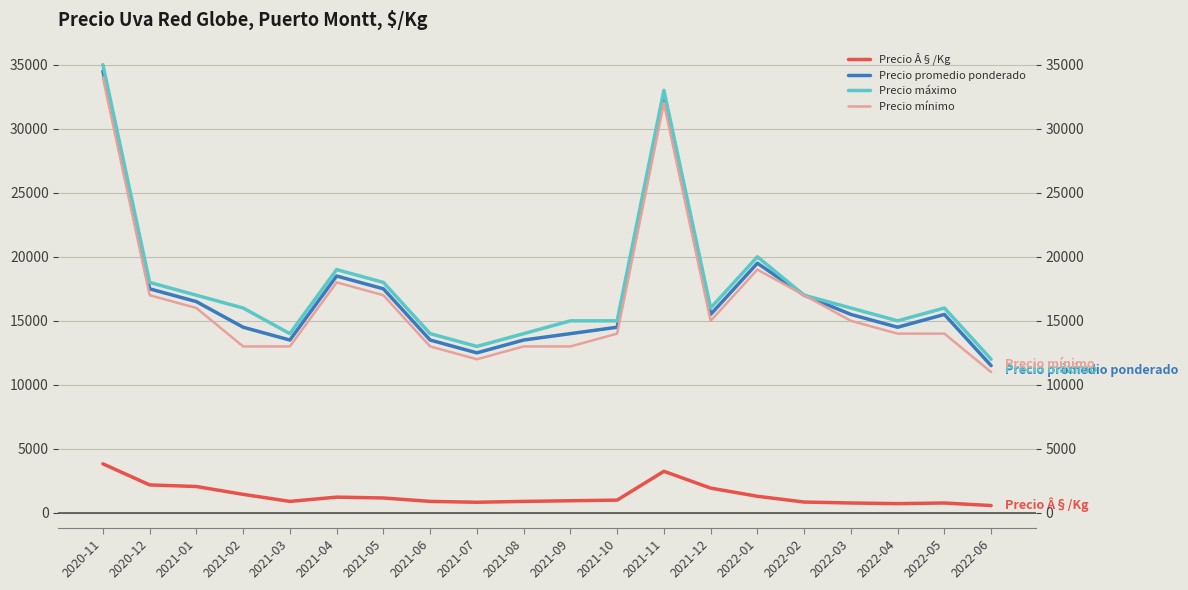

What is the lowest value of the Precio promedio ponderado series?

11500